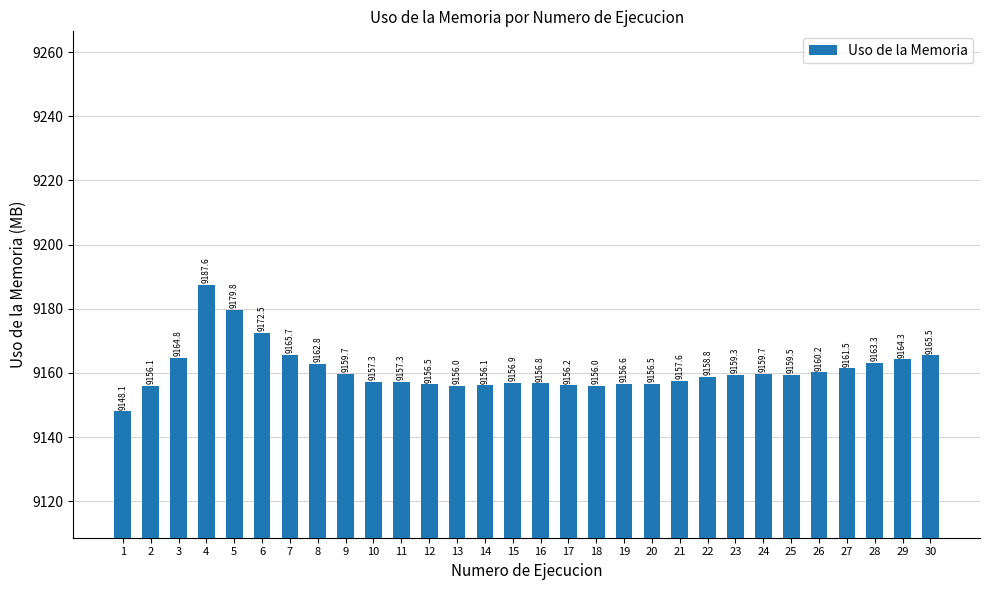

Is it true that the value at 18 is 9156.0?

True